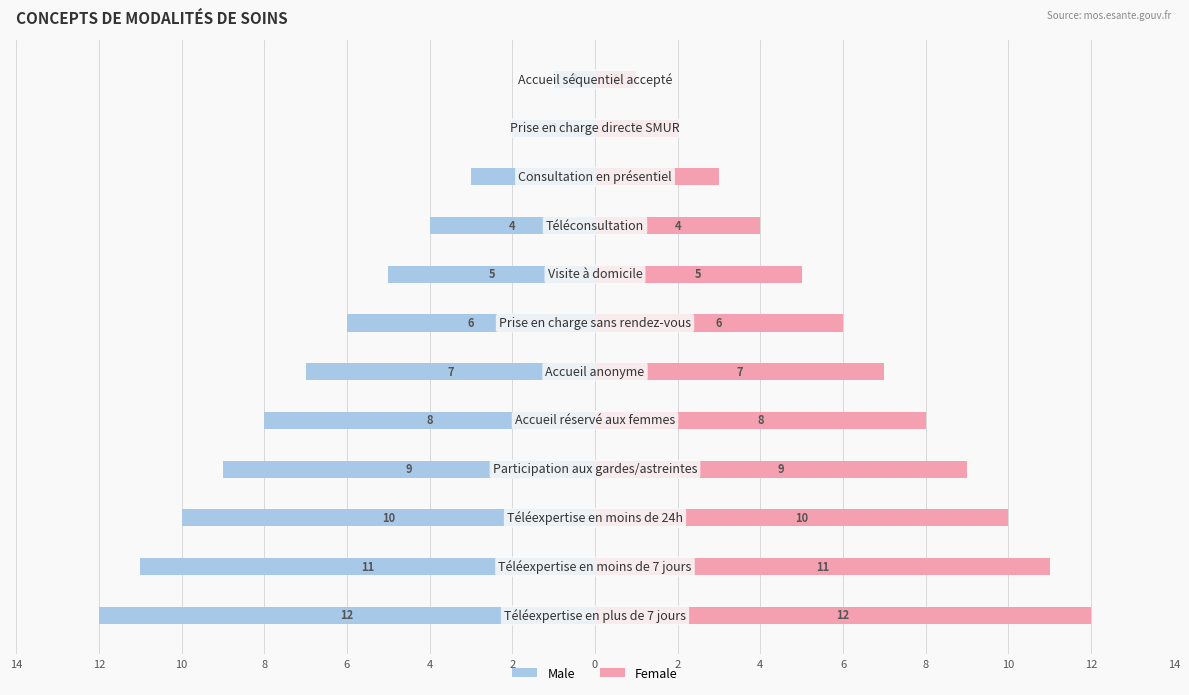

What are all the series names shown in the legend?

Male, Female